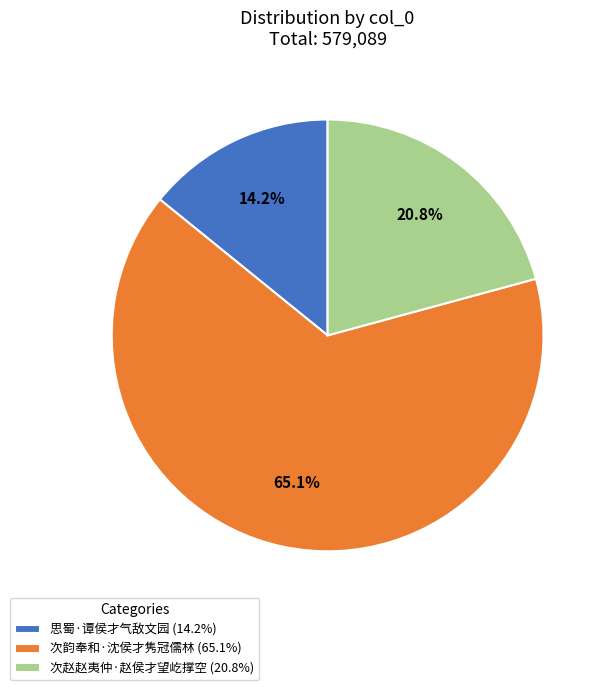

Which category accounts for the majority?

次韵奉和·沈侯才隽冠儒林